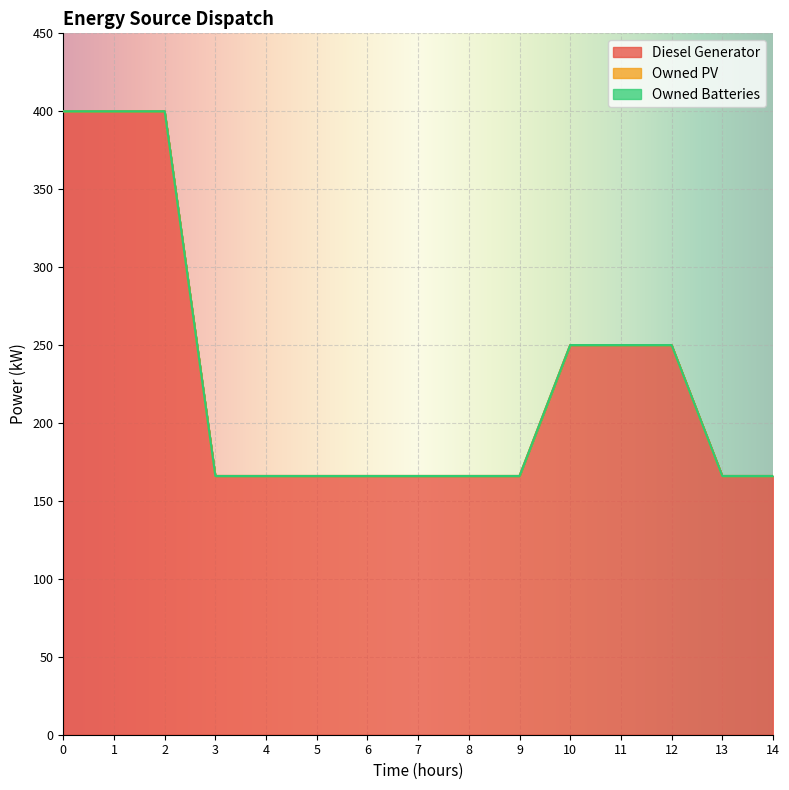

True or false: Owned Batteries and Owned PV intersect in this chart.

False